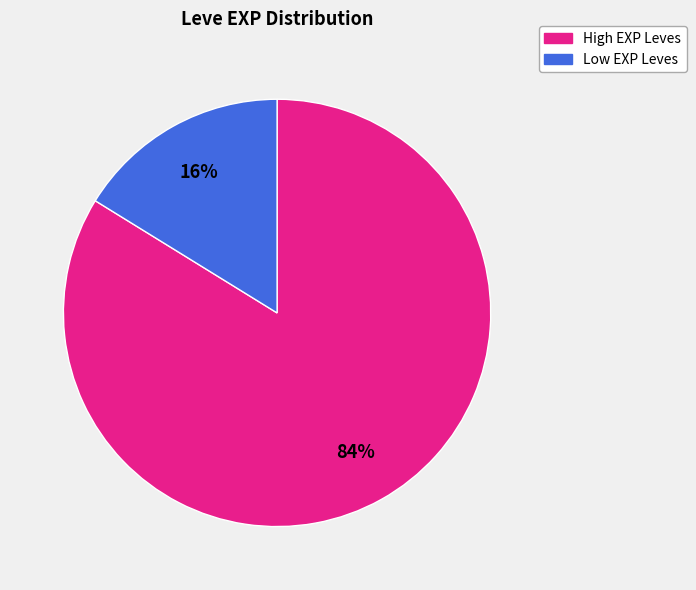

Is there any slice that represents more than half of the pie?

Yes